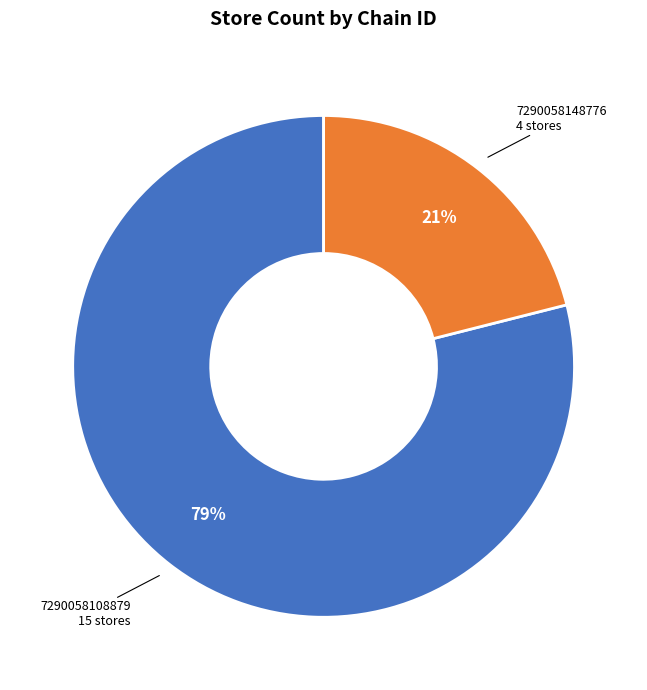

To the nearest percent, what is the average slice percentage?

50%